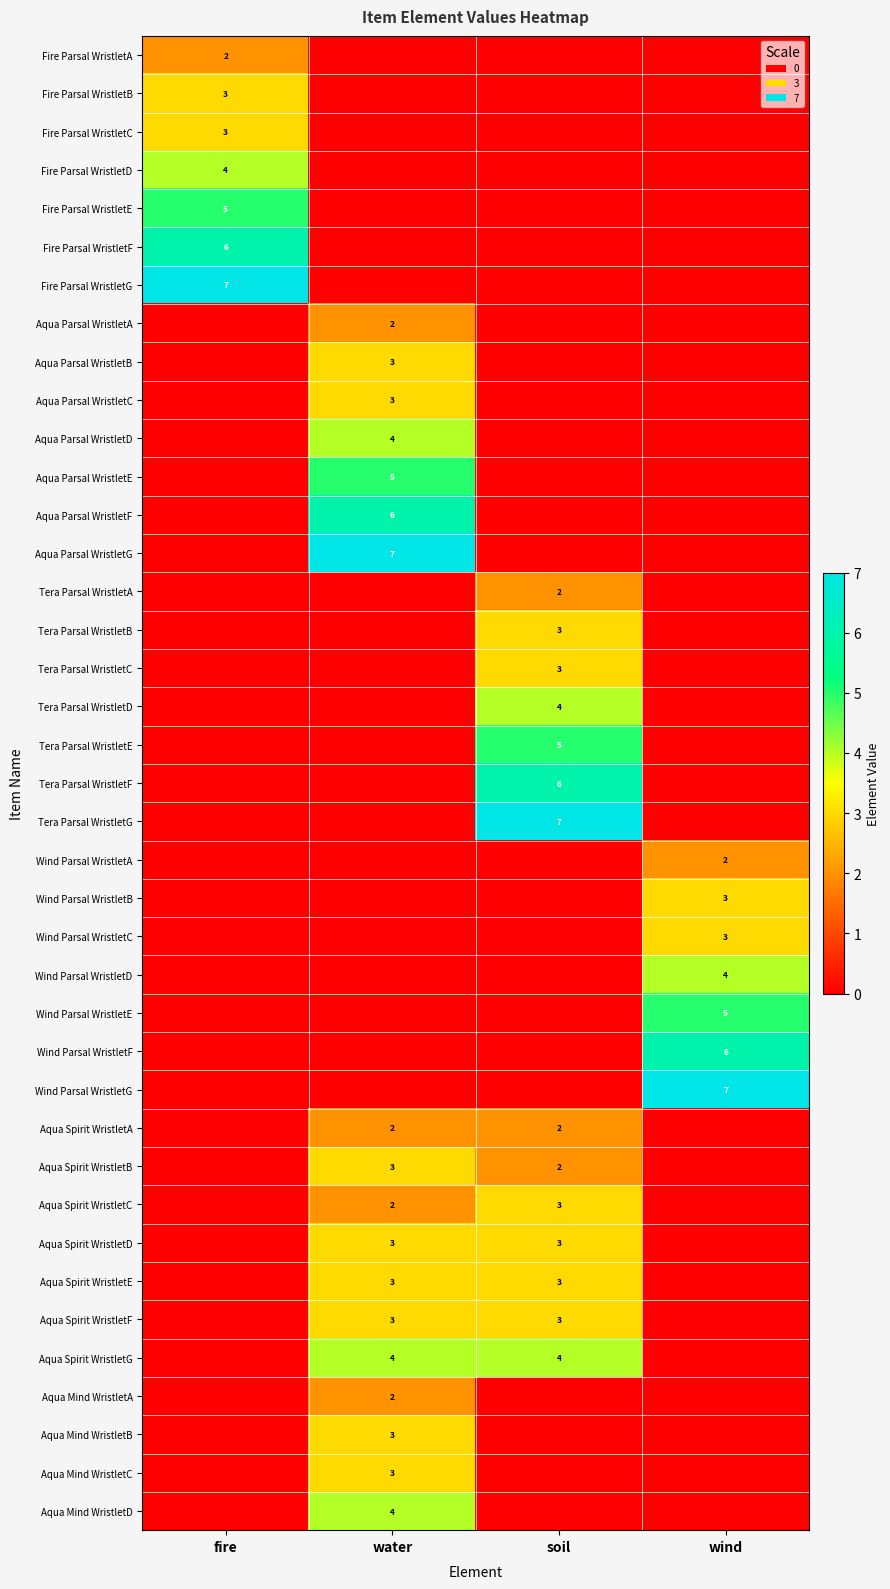

What is the difference between the highest and lowest values at soil?

7